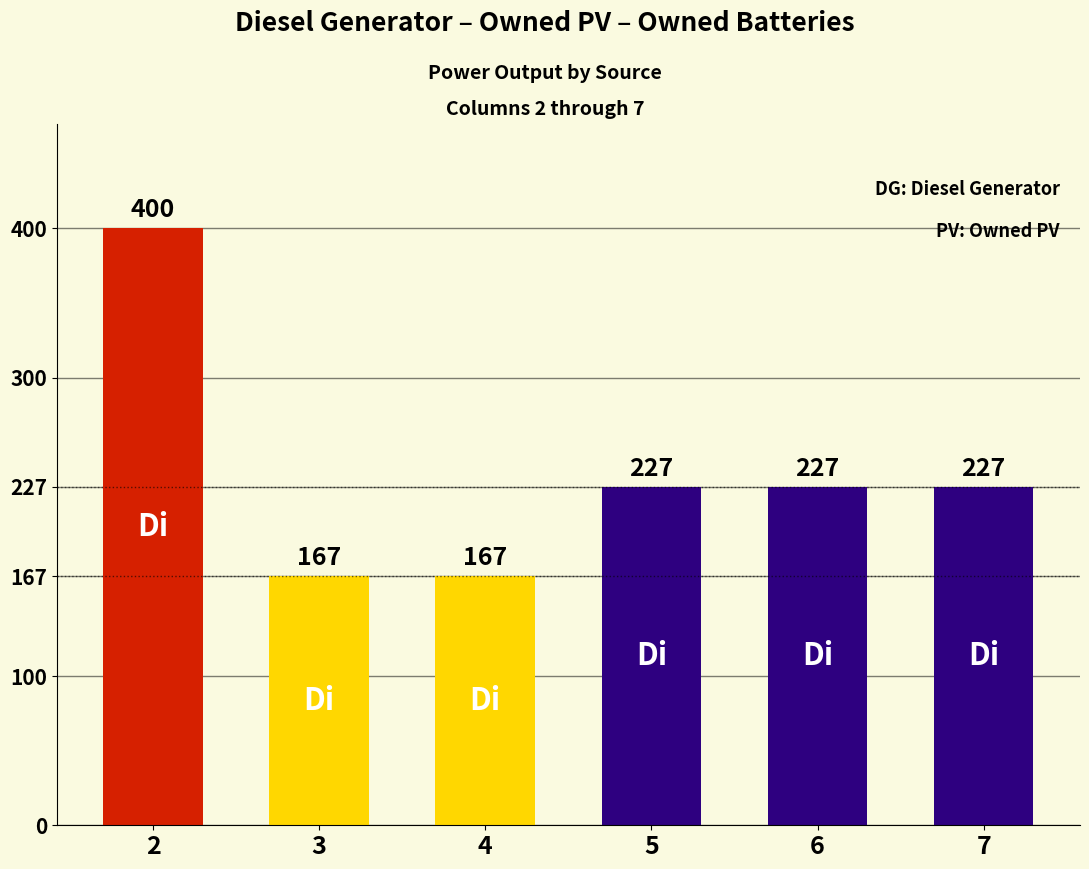

What is the average value?

236